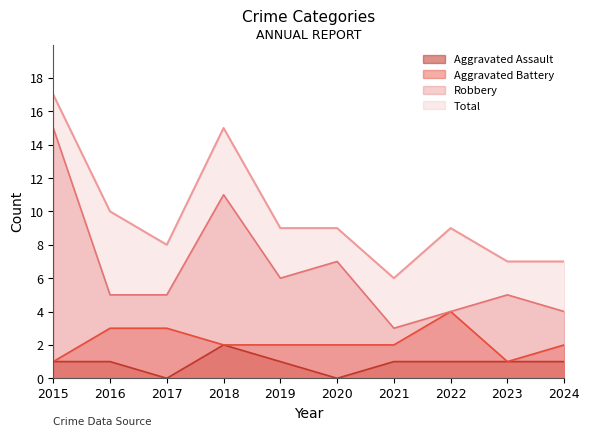

Which label corresponds to the largest value in the chart?

2015